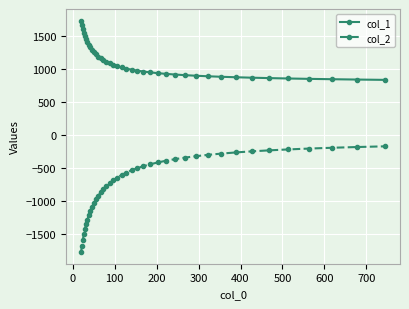

Which series has the largest total across all categories?

col_1